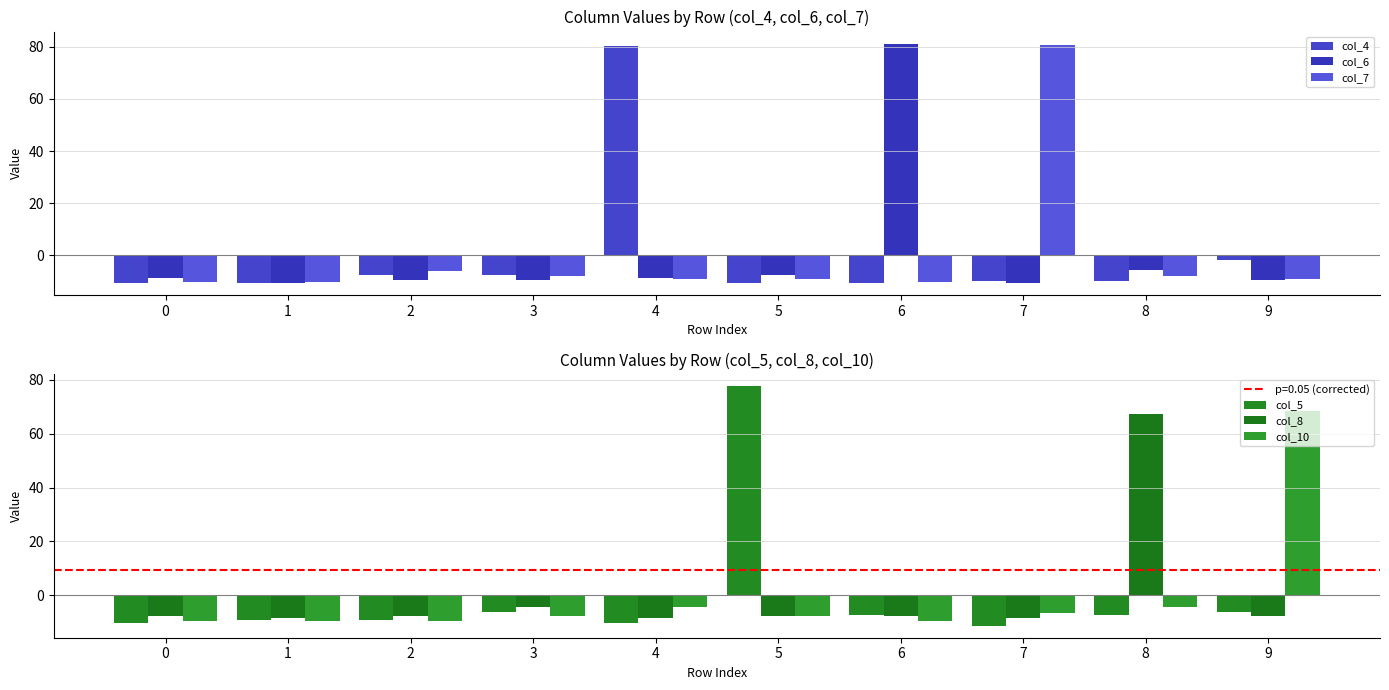

How many groups of bars are there?

10